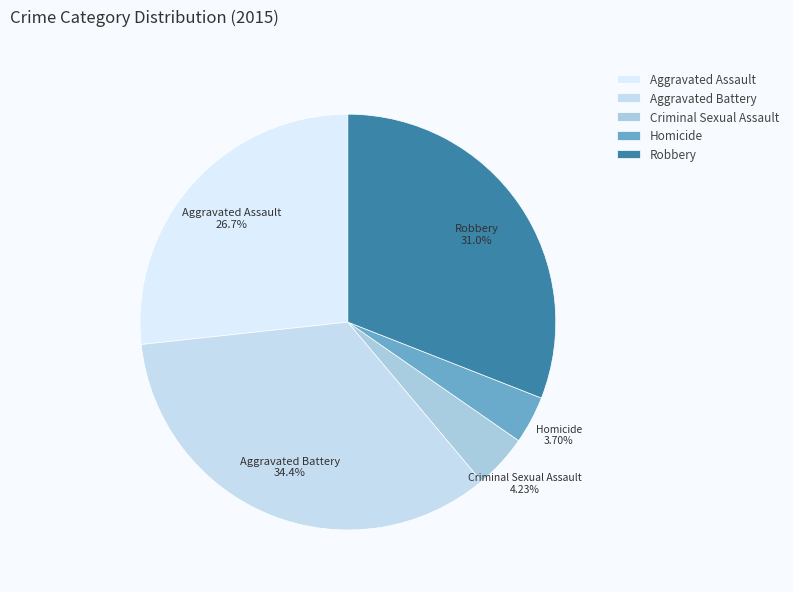

The Robbery slice represents 44% of the pie. True or false?

False